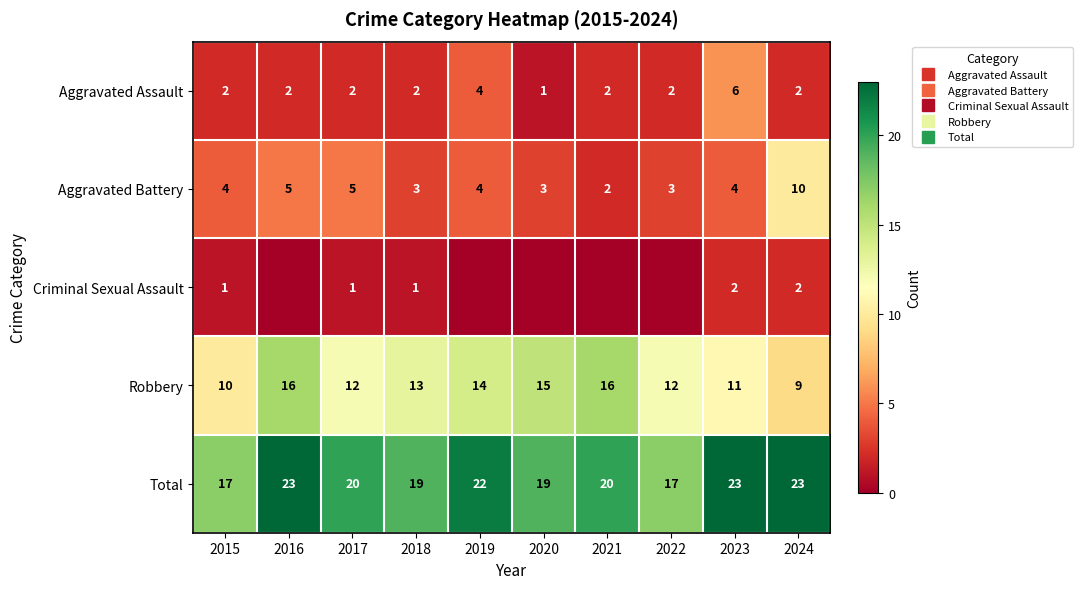

How many values in the Robbery series are below 13?

5